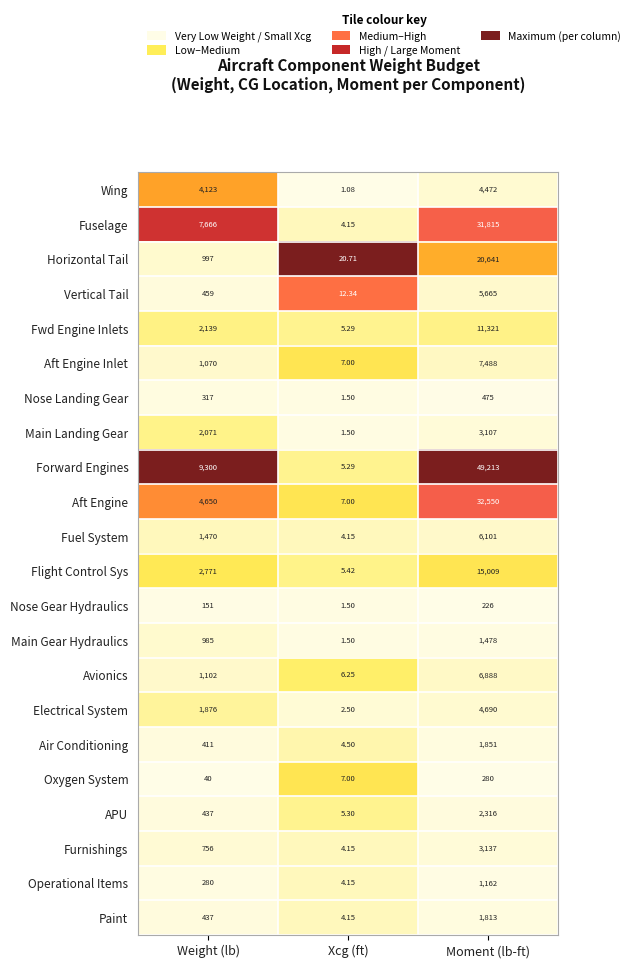

Which label corresponds to the largest value in the chart?

Moment (lb-ft)